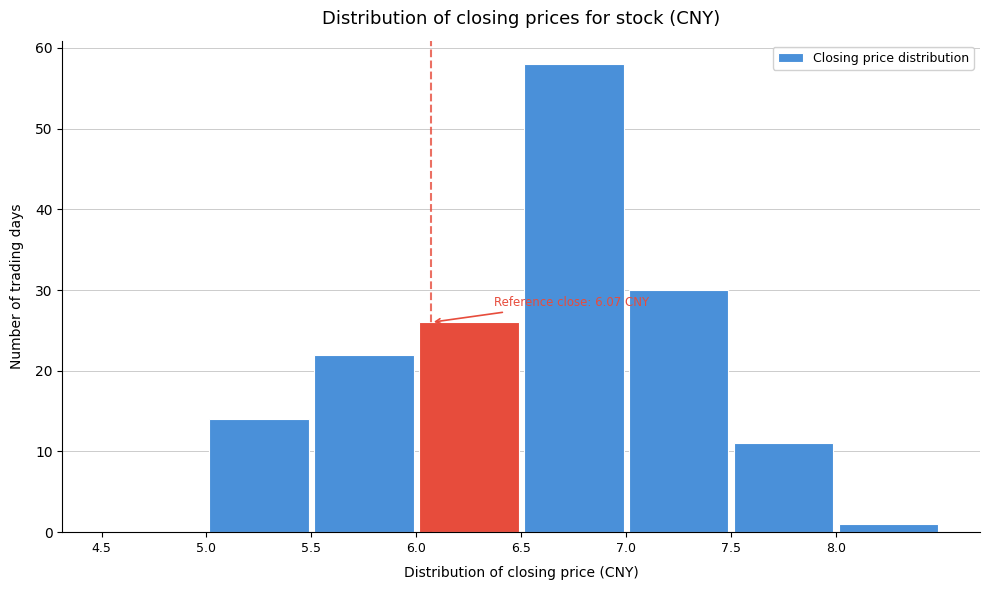

Over which range of the x-axis is the bar tallest?

6.5 to 7.0